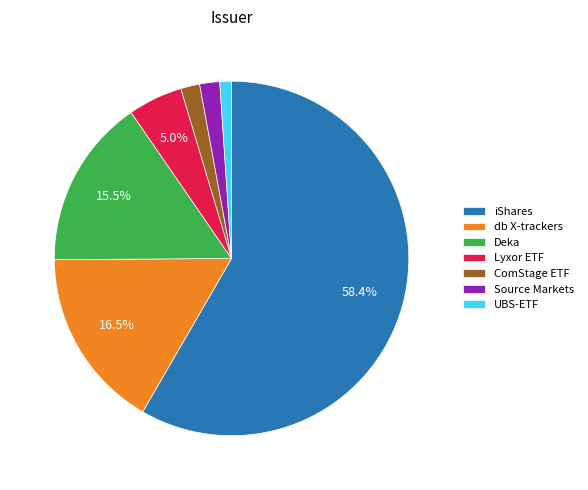

What is the largest slice in the pie chart?

iShares